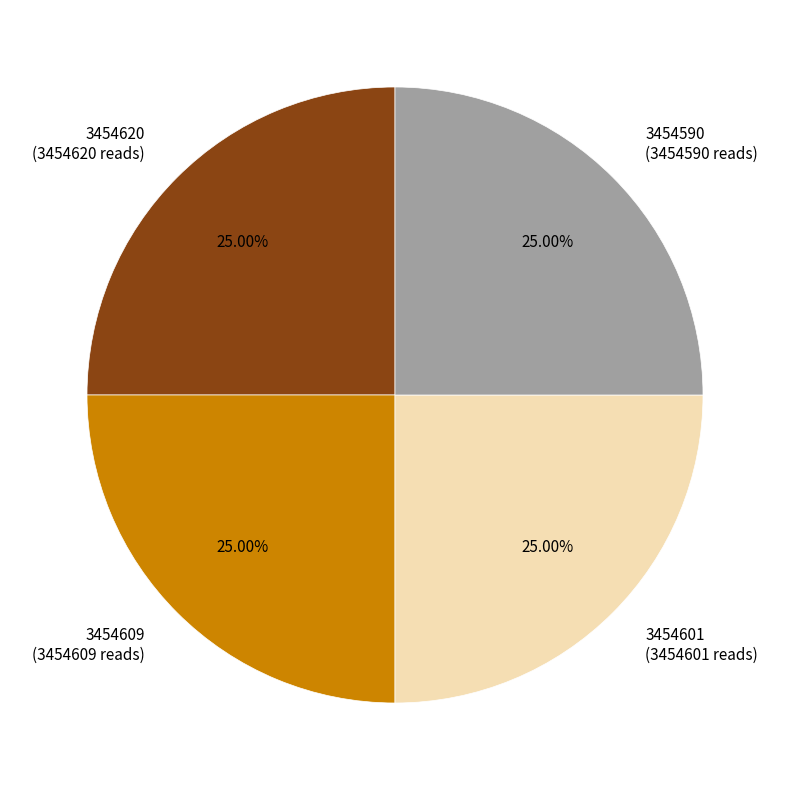

The 3454601 slice represents 25% of the pie. True or false?

True